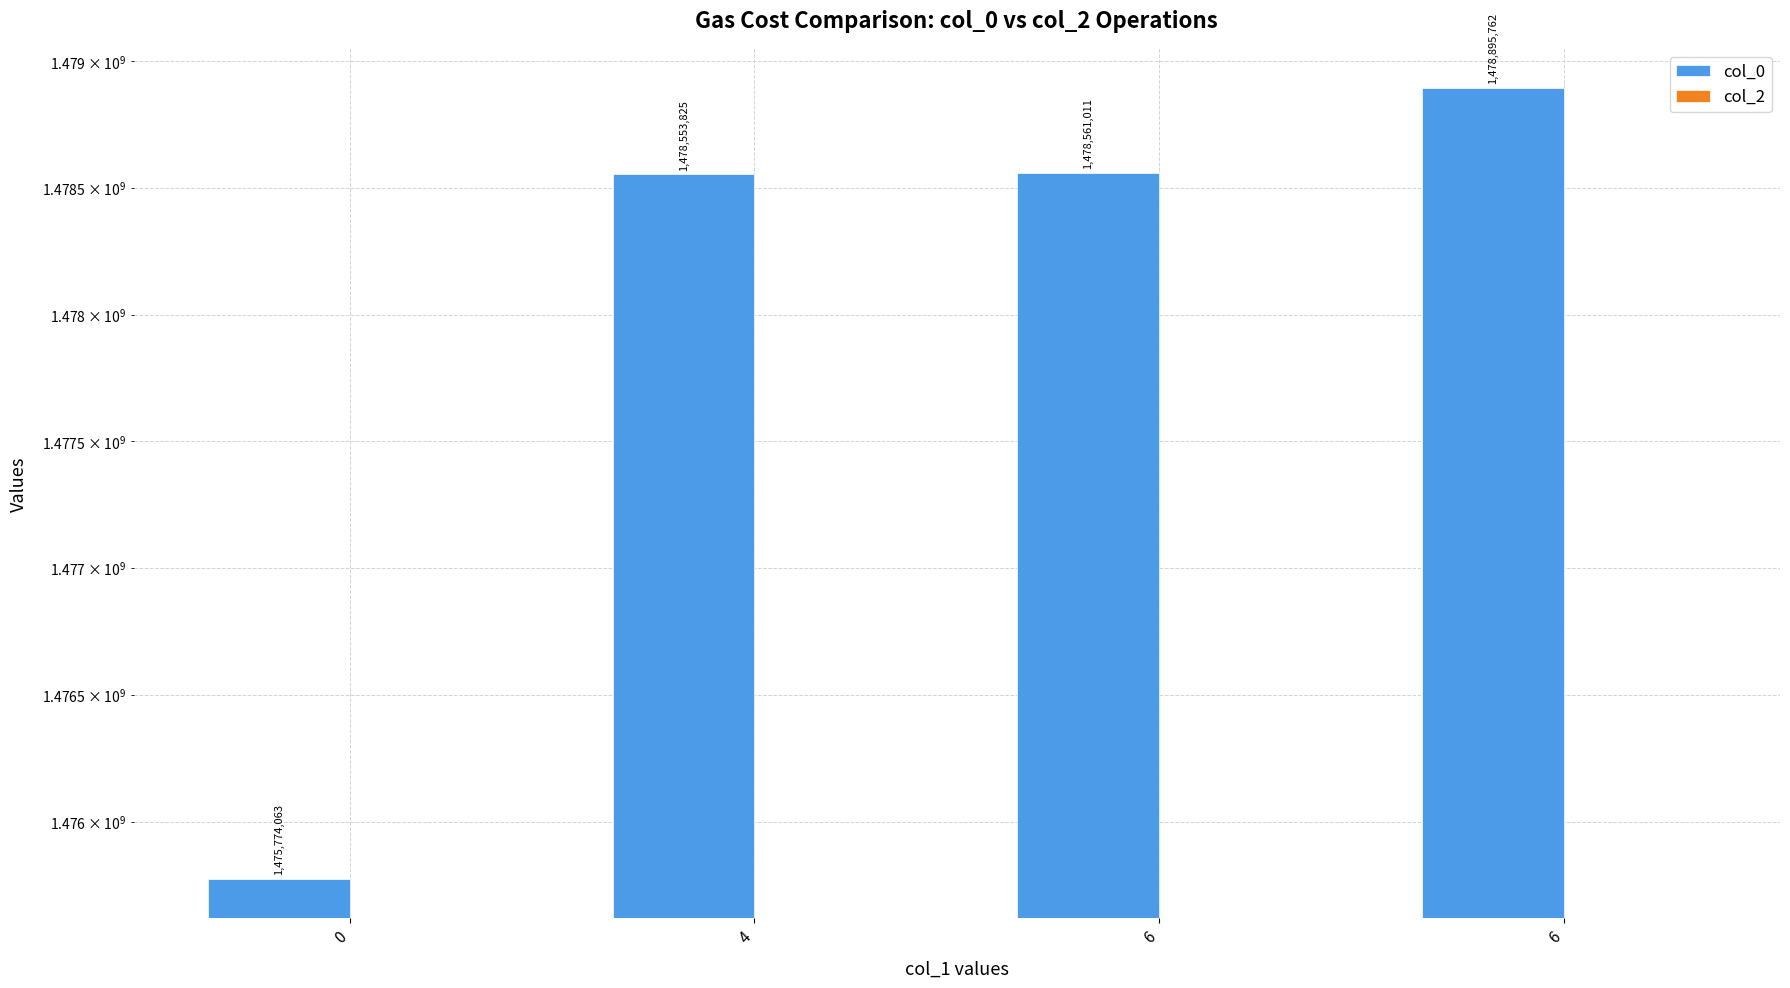

Reading left to right, what are all the values shown in this chart?

col_0: 1475774063	1478553825	1478561011	1478895762
col_2: 0	0	0	0